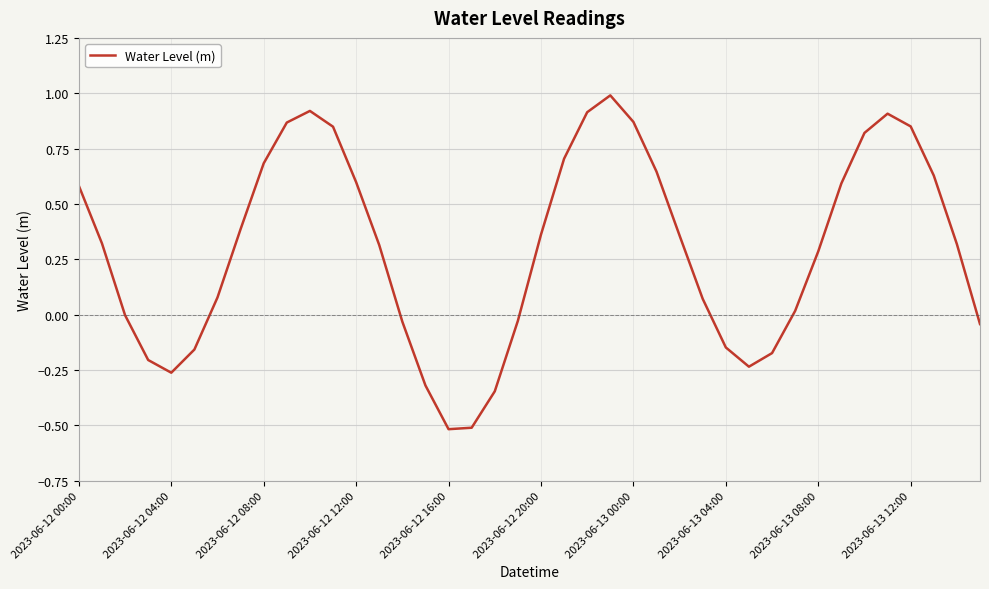

What is the smallest value displayed?

-0.5